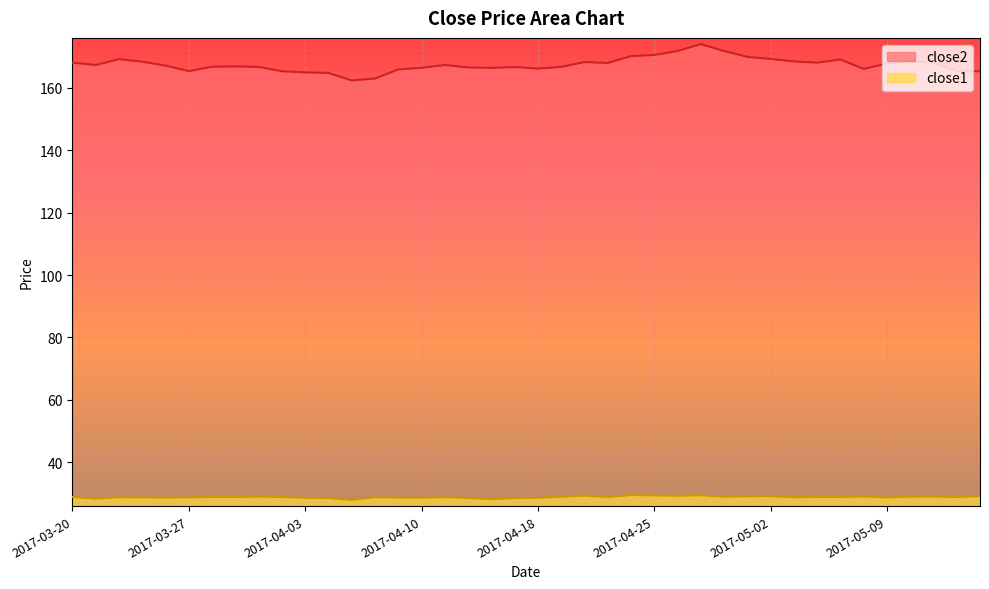

What is the sum of all close2 values?

6695.8